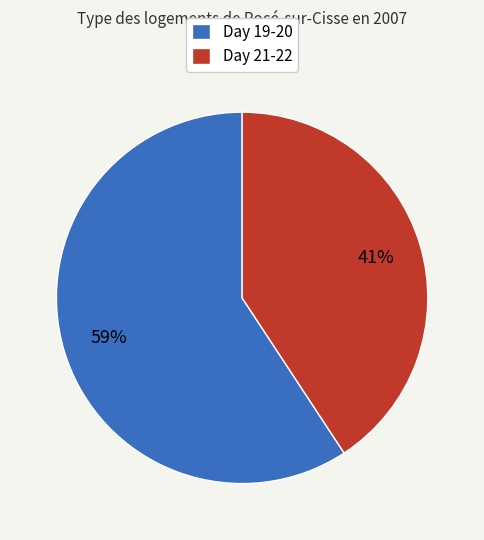

Rank the categories by value from lowest to highest.

Day 21-22, Day 19-20